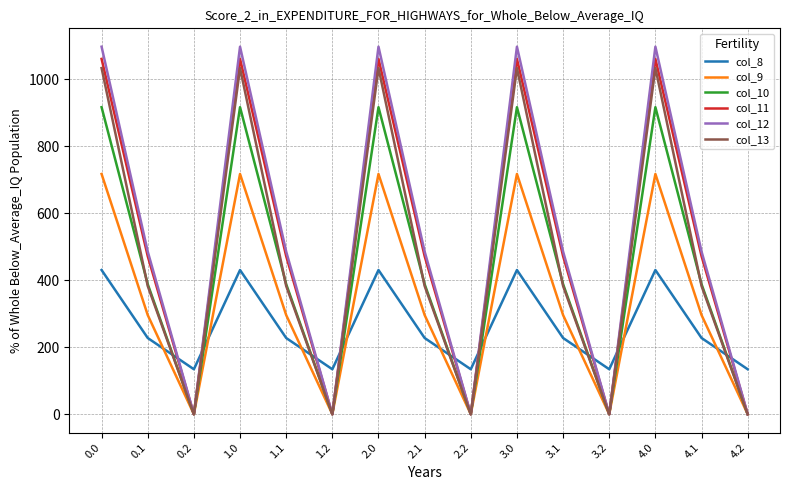

Reading left to right, what are all the values shown in this chart?

col_8: 0.0=430.3	0.1=227.5	0.2=134.2	1.0=430.3	1.1=227.5	1.2=134.2	2.0=430.3	2.1=227.5	2.2=134.2	3.0=430.3	3.1=227.5	3.2=134.2	4.0=430.3	4.1=227.5	4.2=134.2
col_9: 0.0=716.9	0.1=295.9	0.2=0.0	1.0=716.9	1.1=295.9	1.2=0.0	2.0=716.9	2.1=295.9	2.2=0.0	3.0=716.9	3.1=295.9	3.2=0.0	4.0=716.9	4.1=295.9	4.2=0.0
col_10: 0.0=916.2	0.1=388.1	0.2=0.0	1.0=916.2	1.1=388.1	1.2=0.0	2.0=916.2	2.1=388.1	2.2=0.0	3.0=916.2	3.1=388.1	3.2=0.0	4.0=916.2	4.1=388.1	4.2=0.0
col_11: 0.0=1060.3	0.1=471.7	0.2=0.0	1.0=1060.3	1.1=471.7	1.2=0.0	2.0=1060.3	2.1=471.7	2.2=0.0	3.0=1060.3	3.1=471.7	3.2=0.0	4.0=1060.3	4.1=471.7	4.2=0.0
col_12: 0.0=1096.7	0.1=485.4	0.2=0.0	1.0=1096.7	1.1=485.4	1.2=0.0	2.0=1096.7	2.1=485.4	2.2=0.0	3.0=1096.7	3.1=485.4	3.2=0.0	4.0=1096.7	4.1=485.4	4.2=0.0
col_13: 0.0=1032.9	0.1=382.7	0.2=0.0	1.0=1032.9	1.1=382.7	1.2=0.0	2.0=1032.9	2.1=382.7	2.2=0.0	3.0=1032.9	3.1=382.7	3.2=0.0	4.0=1032.9	4.1=382.7	4.2=0.0